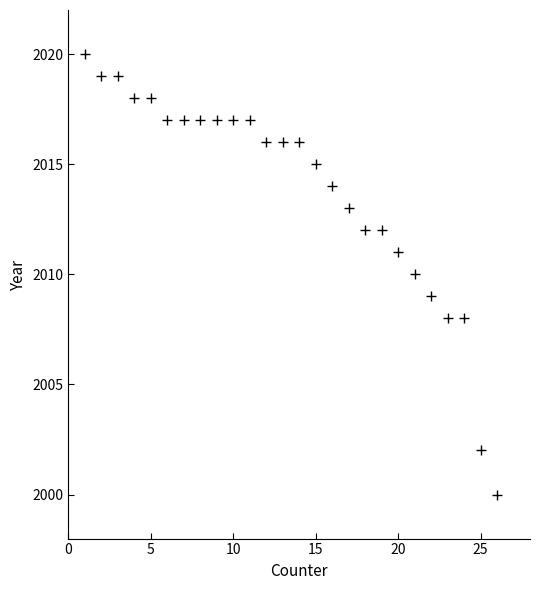

What is the range of X values (max minus min)?

25